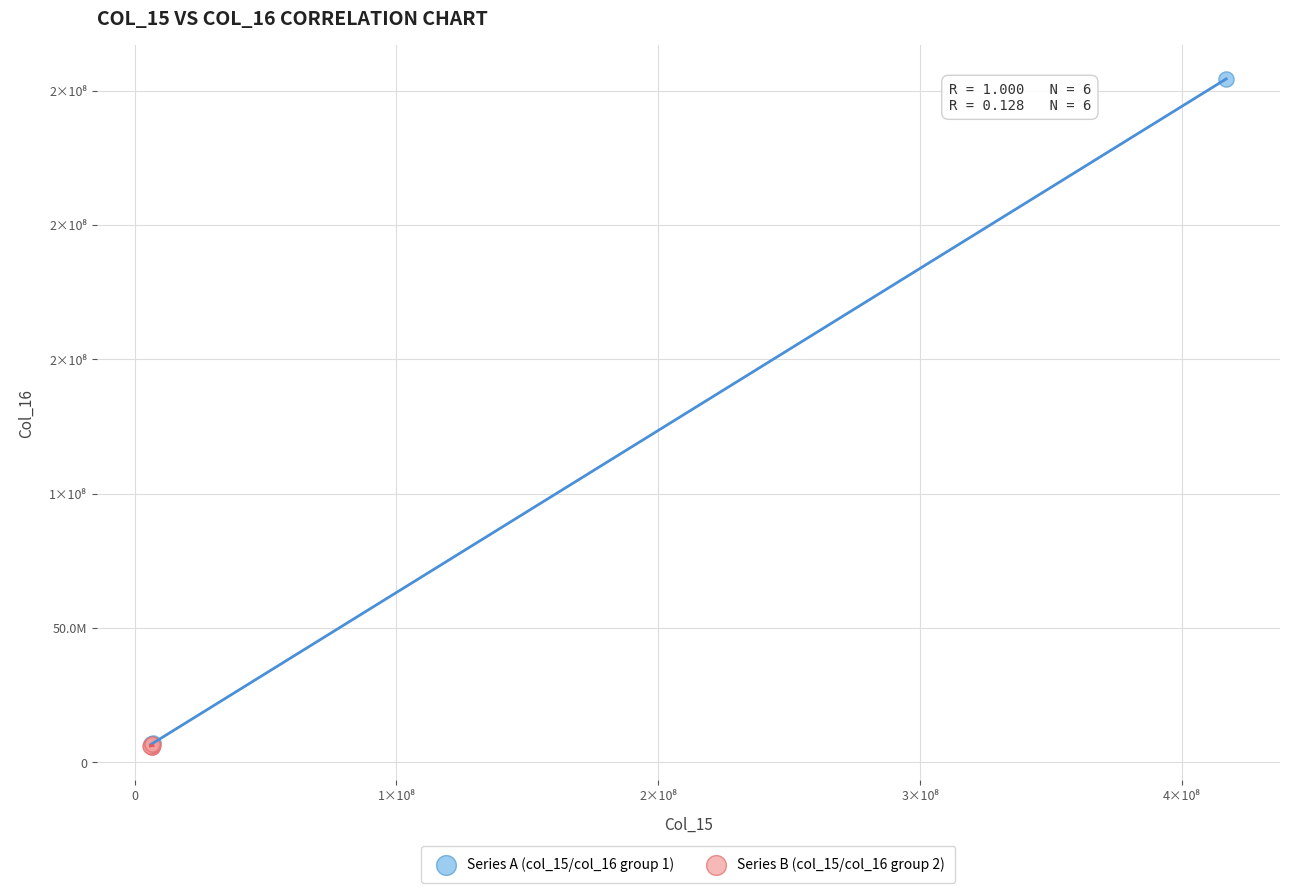

Which series has the widest spread of Y values?

Series A (col_15/col_16 group 1)